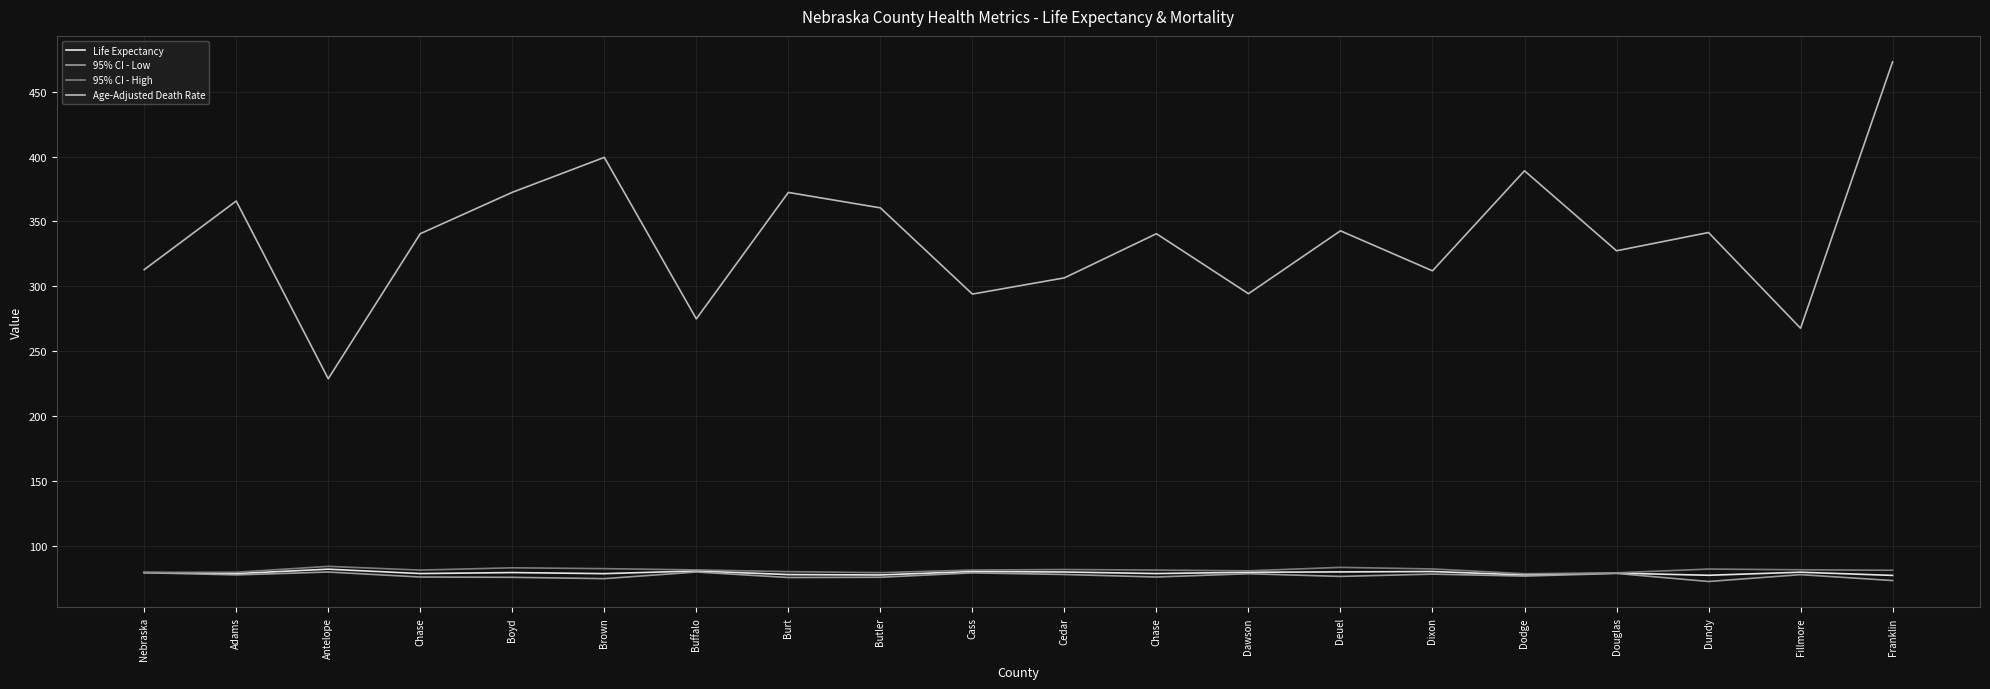

What are all the series names shown in the legend?

Life Expectancy, 95% CI - Low, 95% CI - High, Age-Adjusted Death Rate